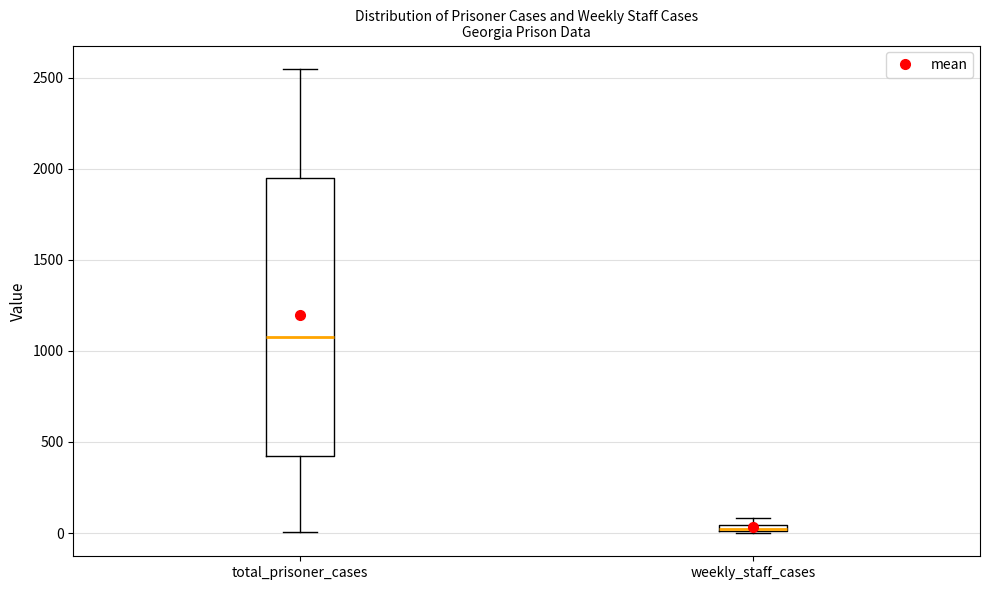

Where is the upper edge of the box for weekly_staff_cases on the y-axis? The values are not printed on the chart, so give them approximately, as read against the axis.

50